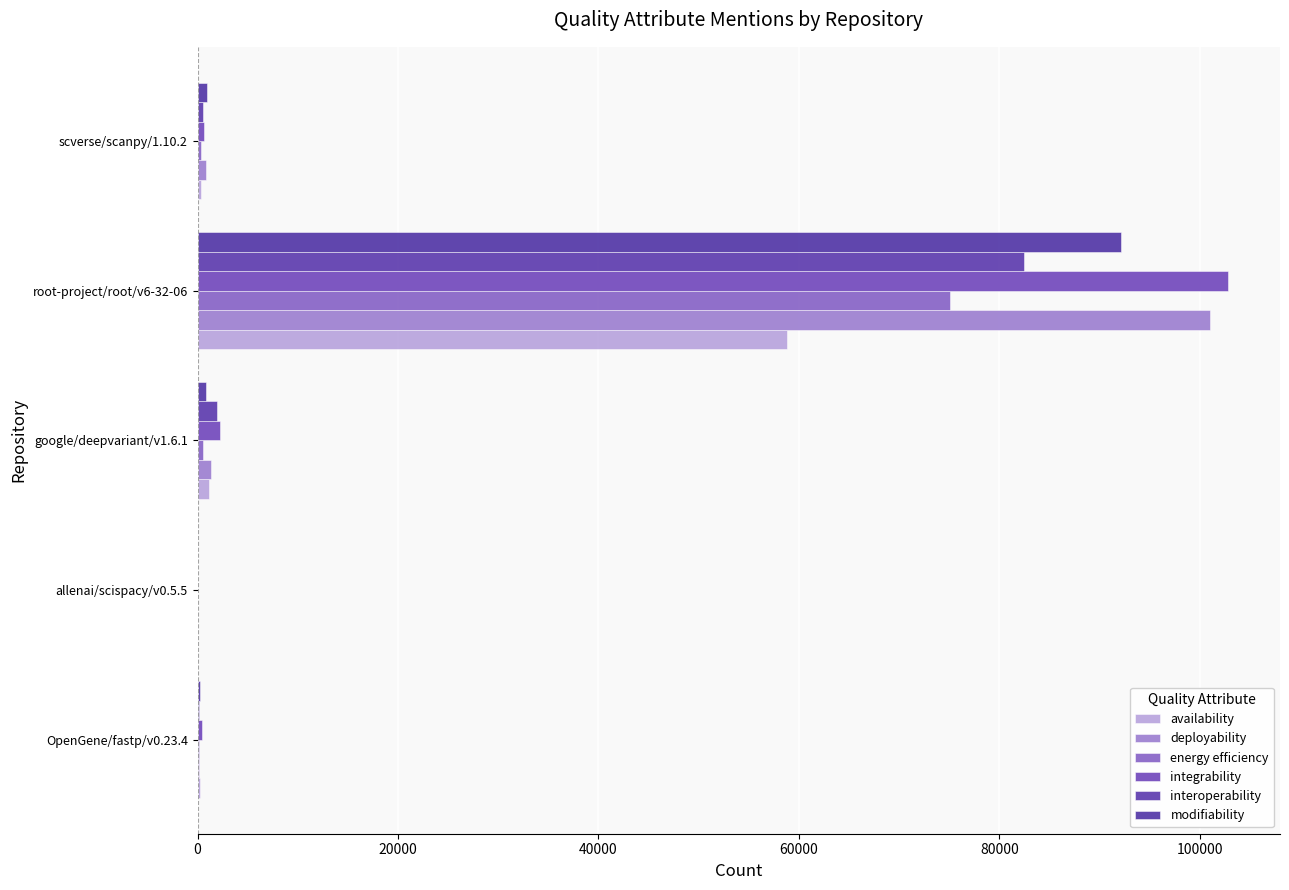

How many categories are shown in the chart?

5